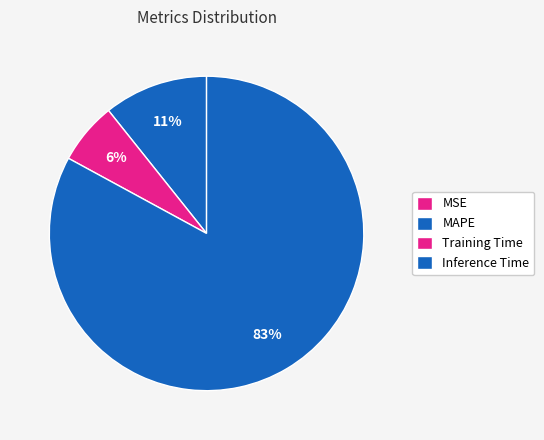

What is the largest slice in the pie chart?

Inference Time